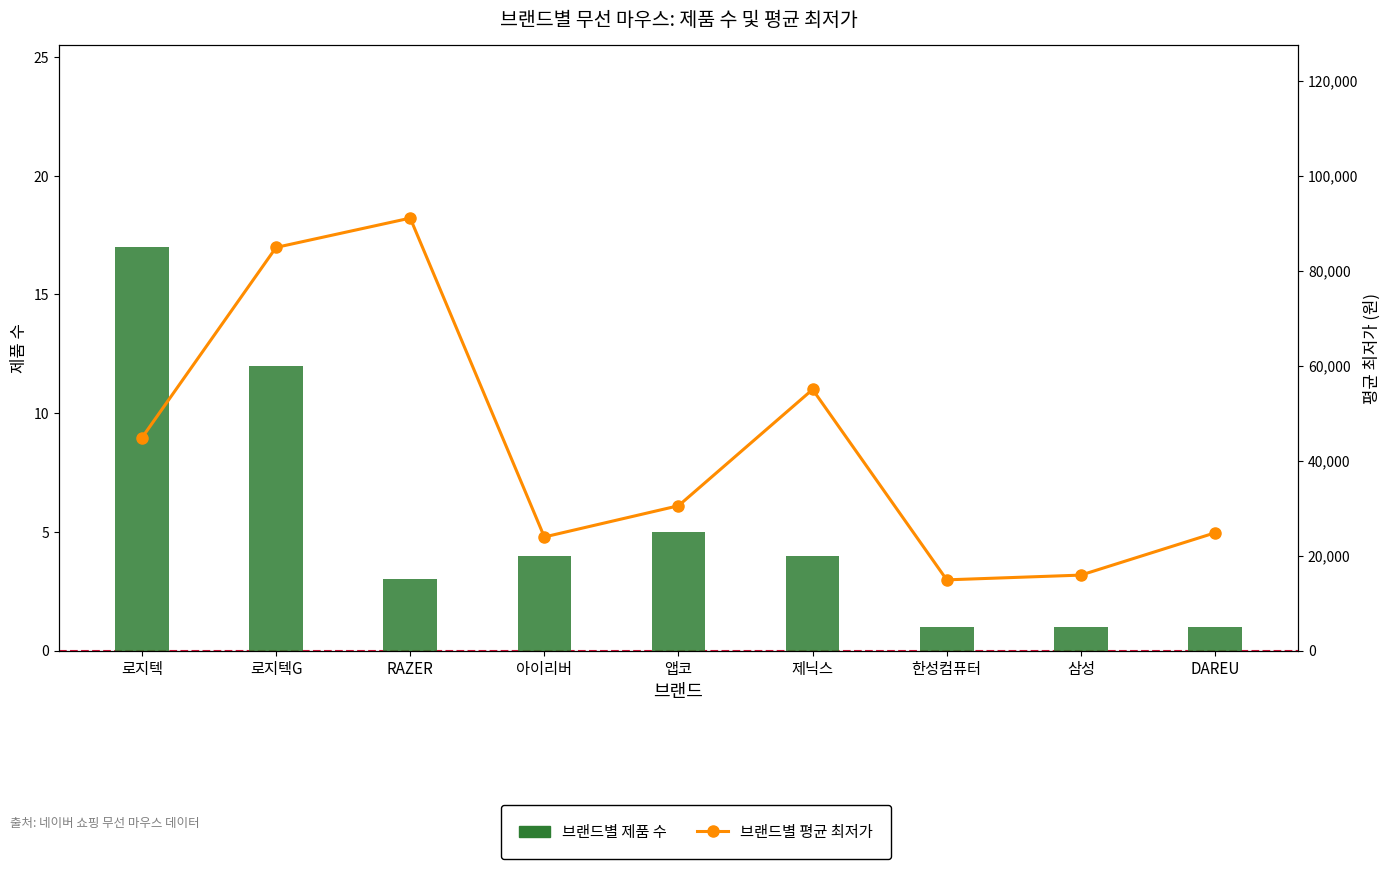

What is the greatest value displayed?

91047